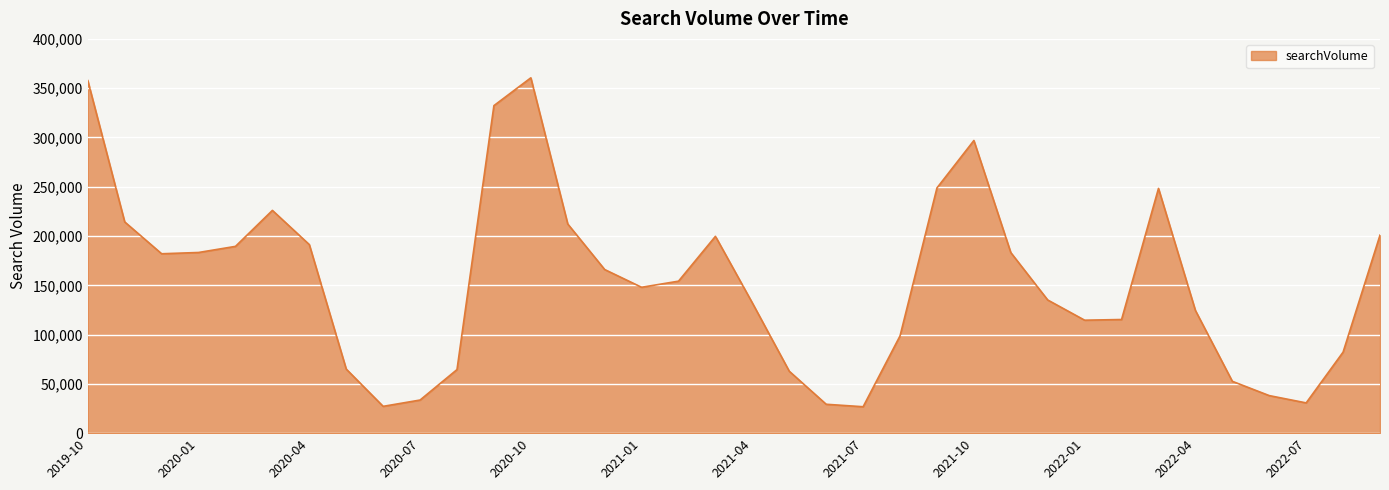

What is the greatest value displayed?

360500